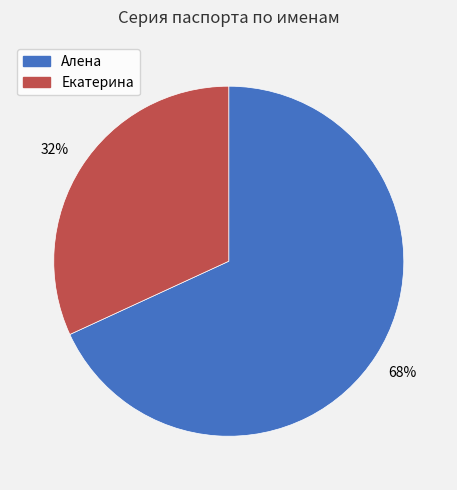

To the nearest percent, what is the difference between the largest and smallest slice percentages?

36%